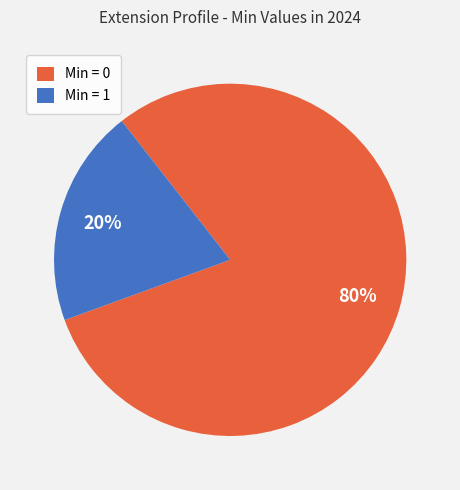

Which slice is the smallest?

Min = 1